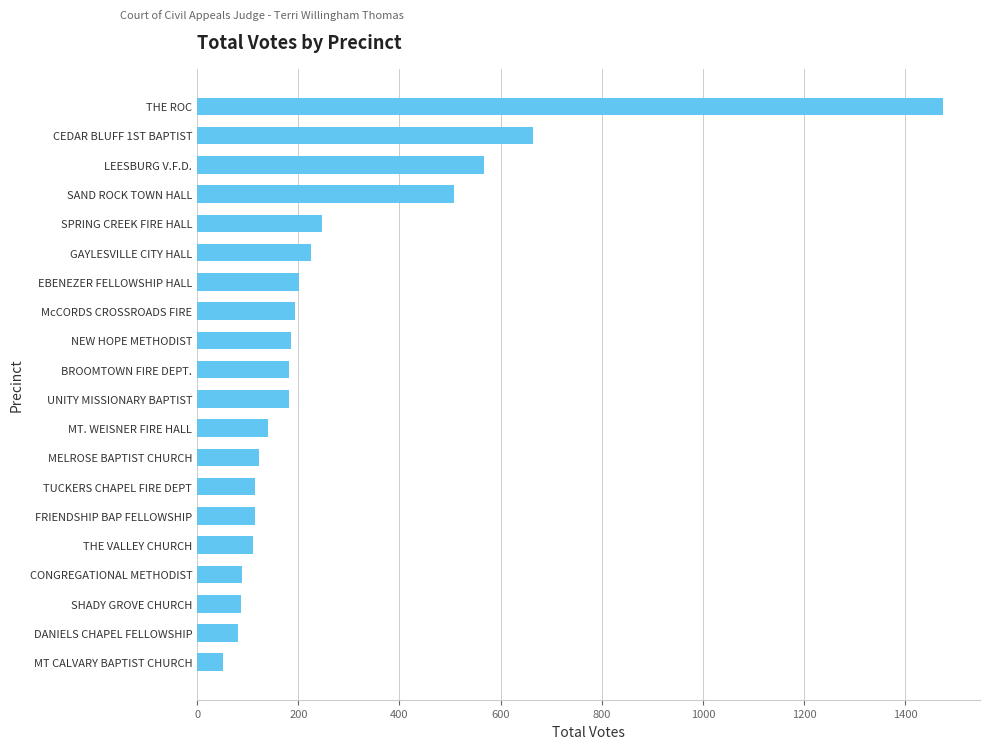

Is it true that the value at UNITY MISSIONARY BAPTIST is 181?

True